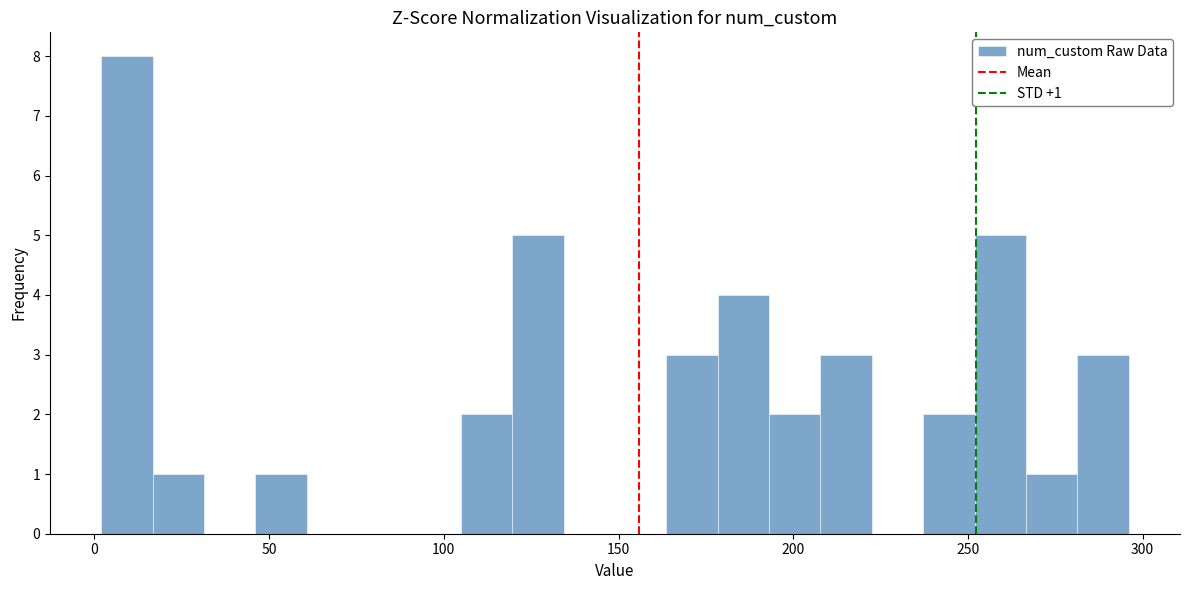

Read against the x-axis, roughly where is the centre of the tallest bar?

10